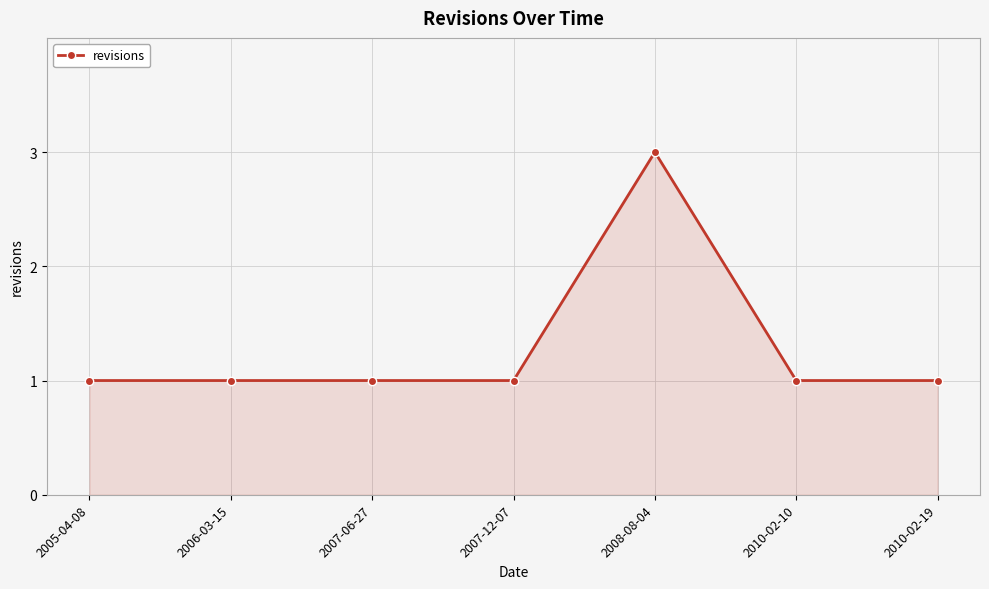

True or false: the data has more than 0 interior local peaks.

True